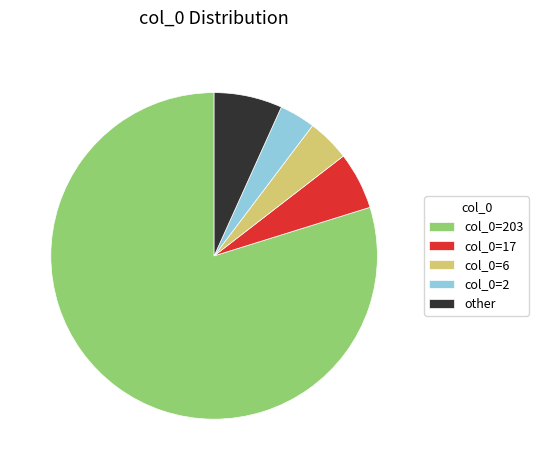

The col_0=6 slice represents 17% of the pie. True or false?

False